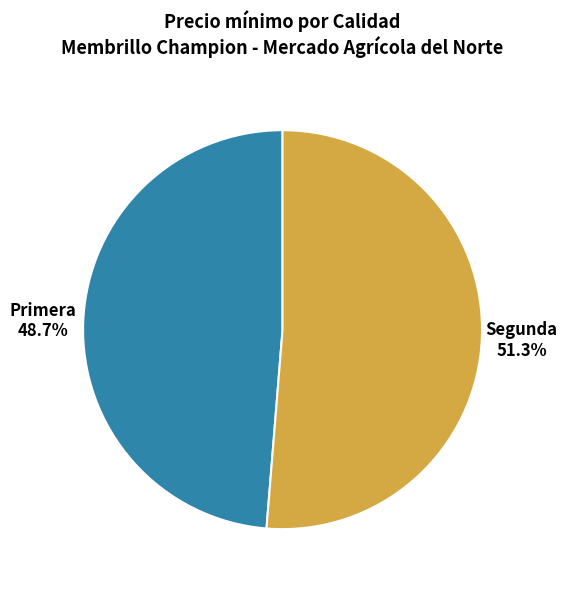

Rank the categories by value from lowest to highest.

Primera, Segunda